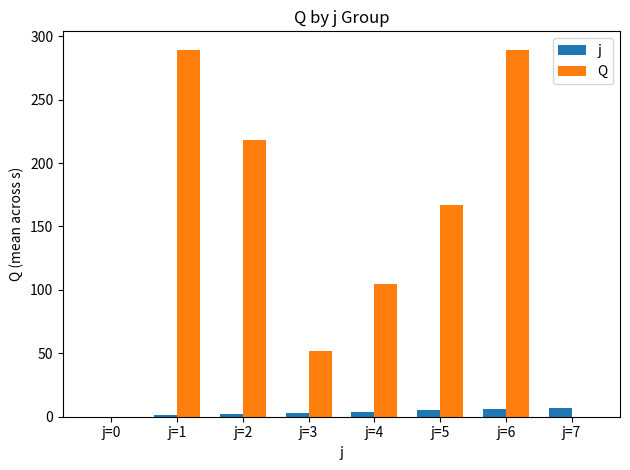

The Q series shows 0.0 at j=0. True or false?

True